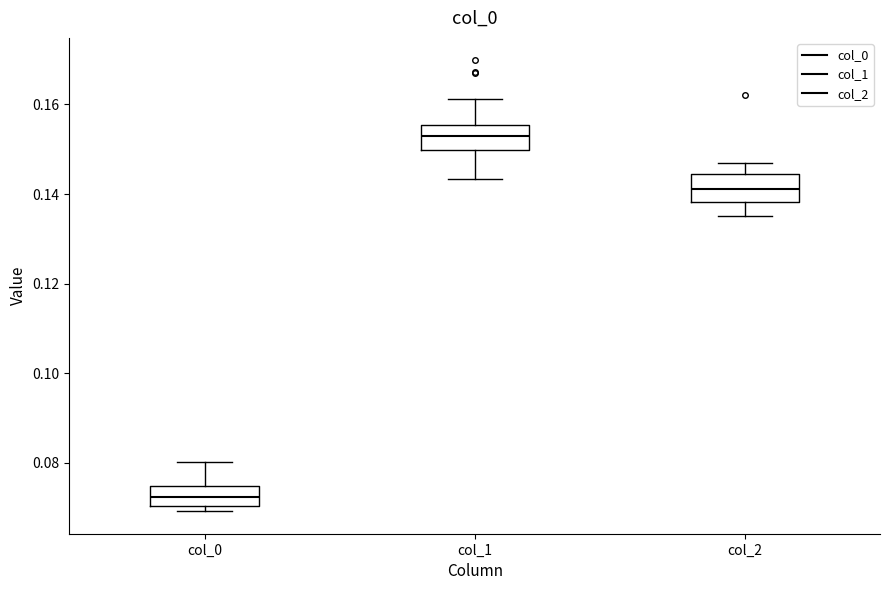

Which box has the lowest median line?

col_0